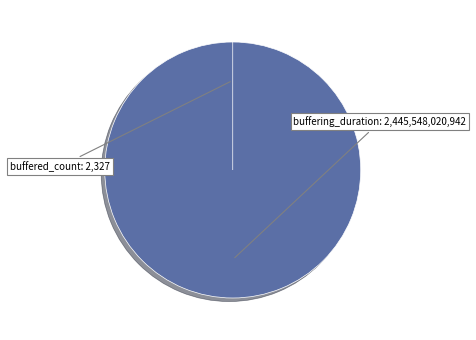

To the nearest percent, what is the difference between the buffered_count and buffering_duration slice percentages?

100%